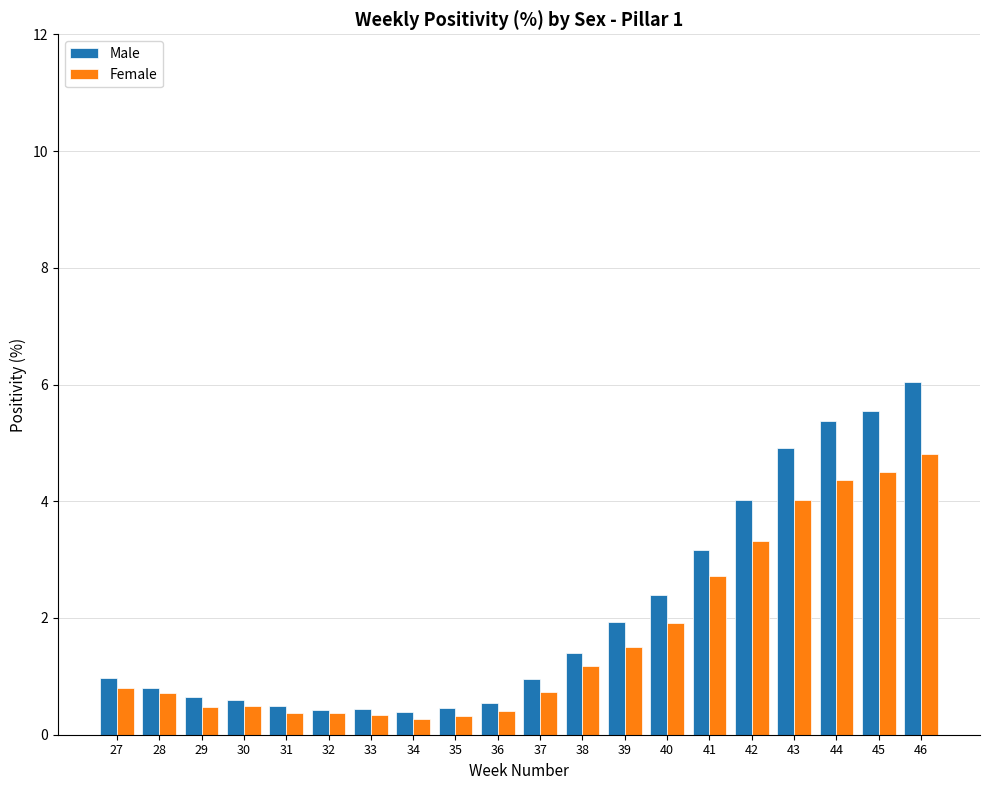

What is the total value across all series at 35?

0.8